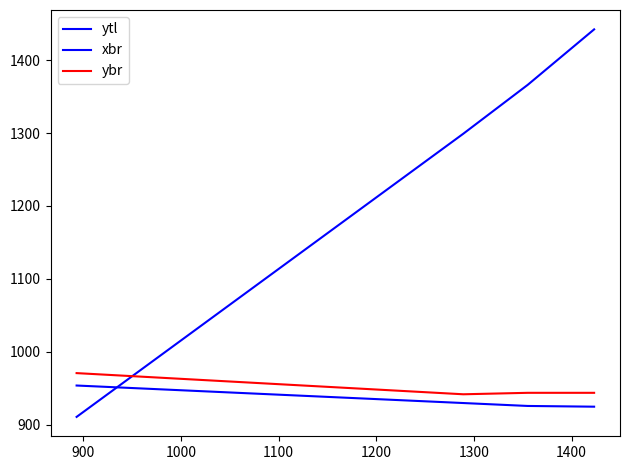

Does the chart have visible grid lines?

No